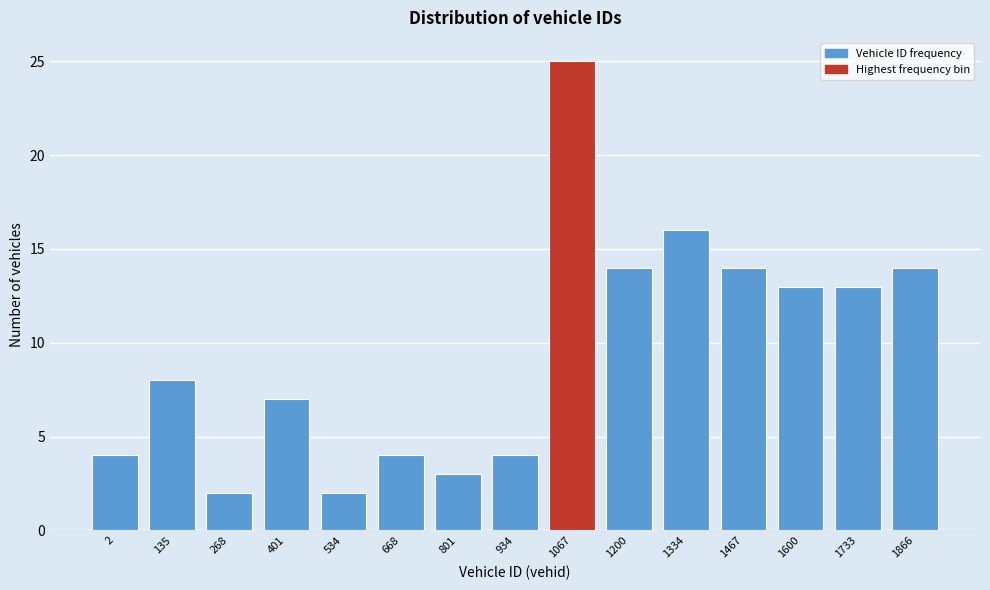

Reading left to right, list all the values displayed in this chart.

4	8	2	7	2	4	3	4	25	14	16	14	13	13	14